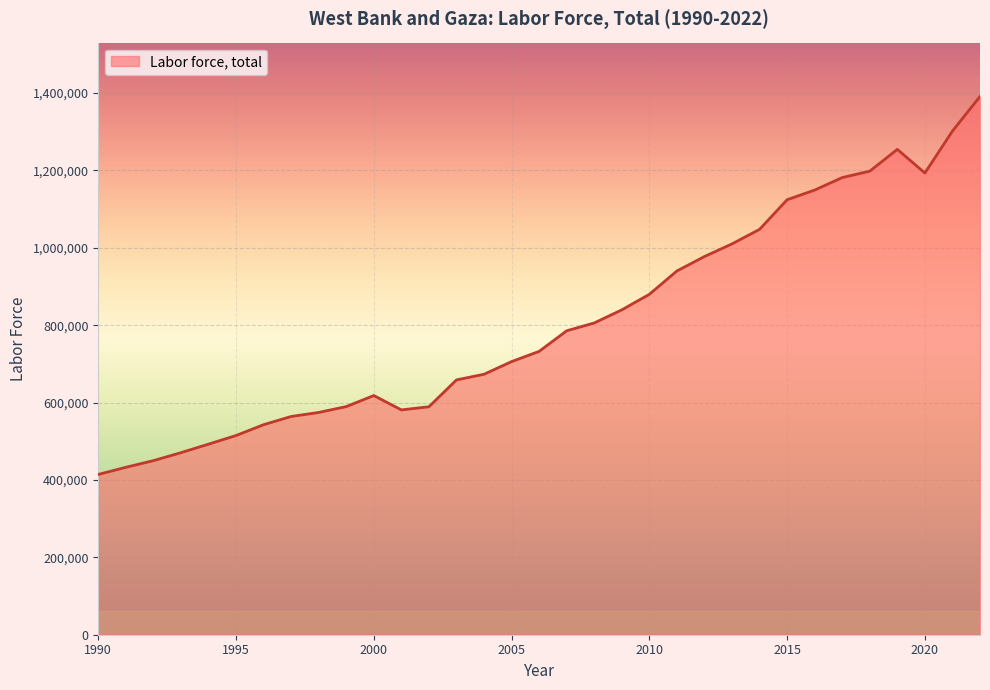

What is the smallest value displayed?

414292